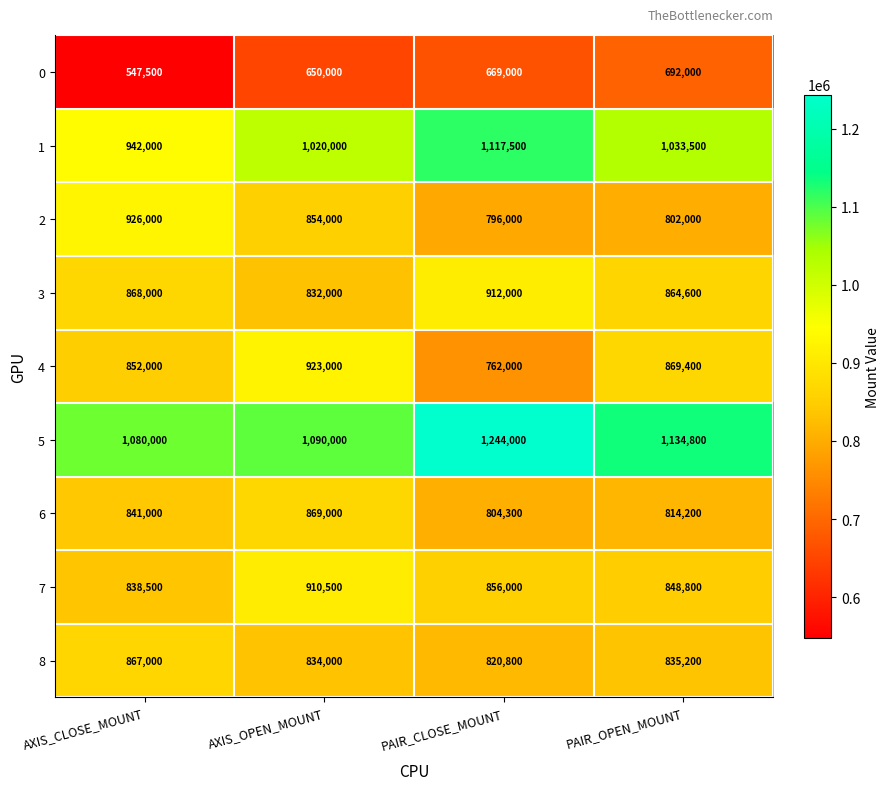

Between AXIS_OPEN_MOUNT and PAIR_CLOSE_MOUNT, which series saw the biggest shift?

4